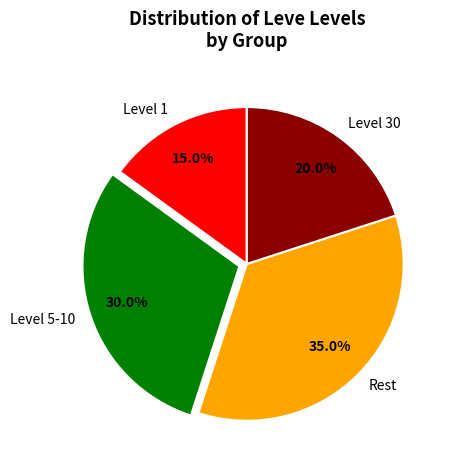

Between Level 5-10 and Level 1, which is larger?

Level 5-10